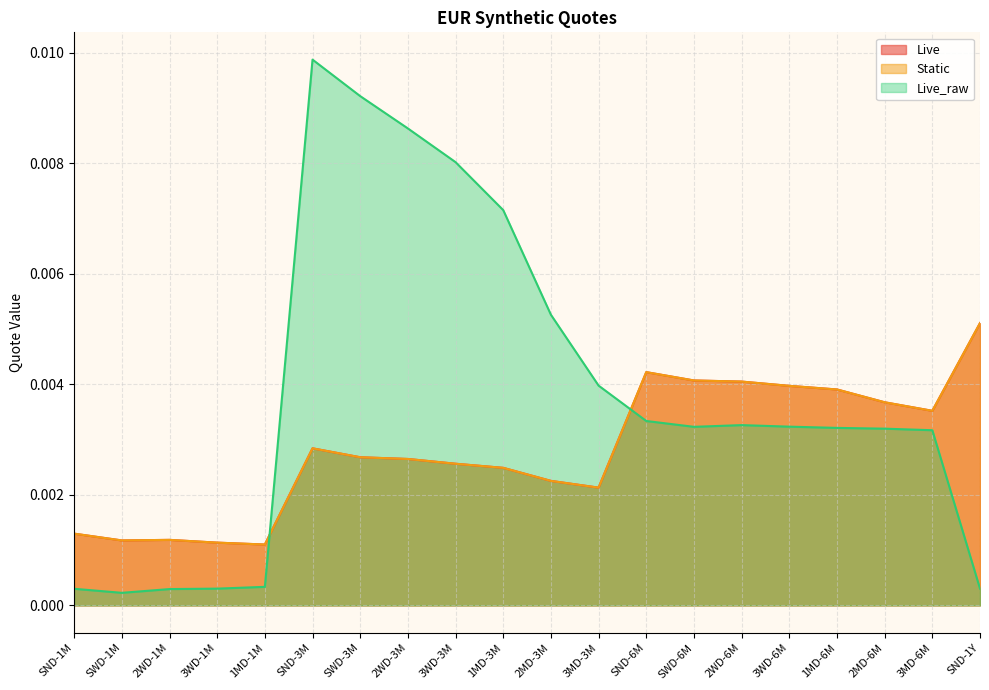

True or false: Live_raw and Static cross at least once.

True